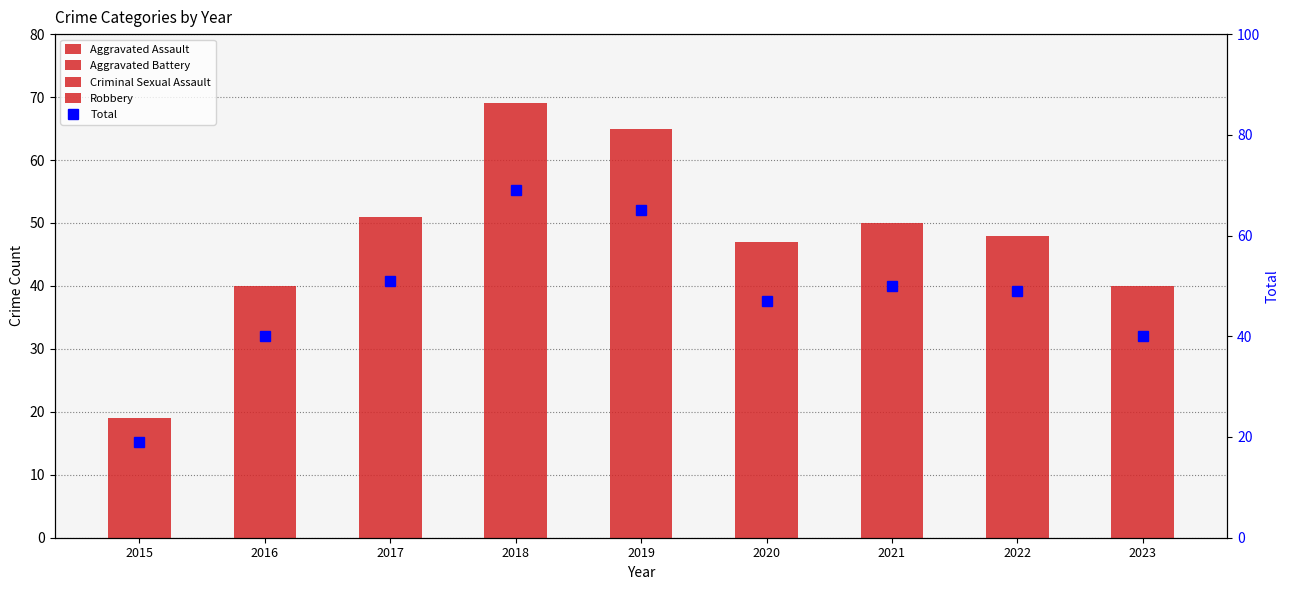

Which series has the largest range (max minus min)?

Total